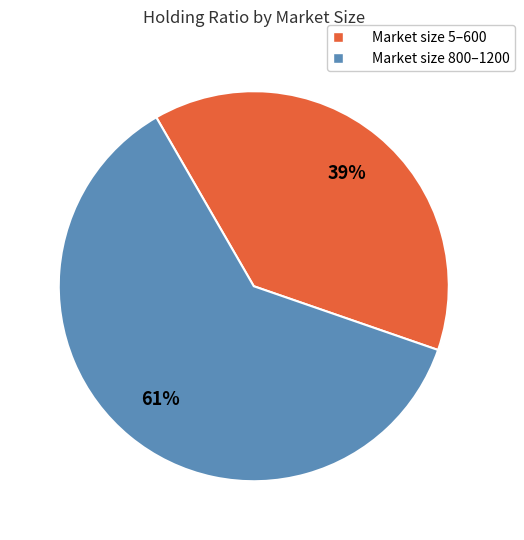

Which category has the smallest portion of the pie?

Market size 5–600